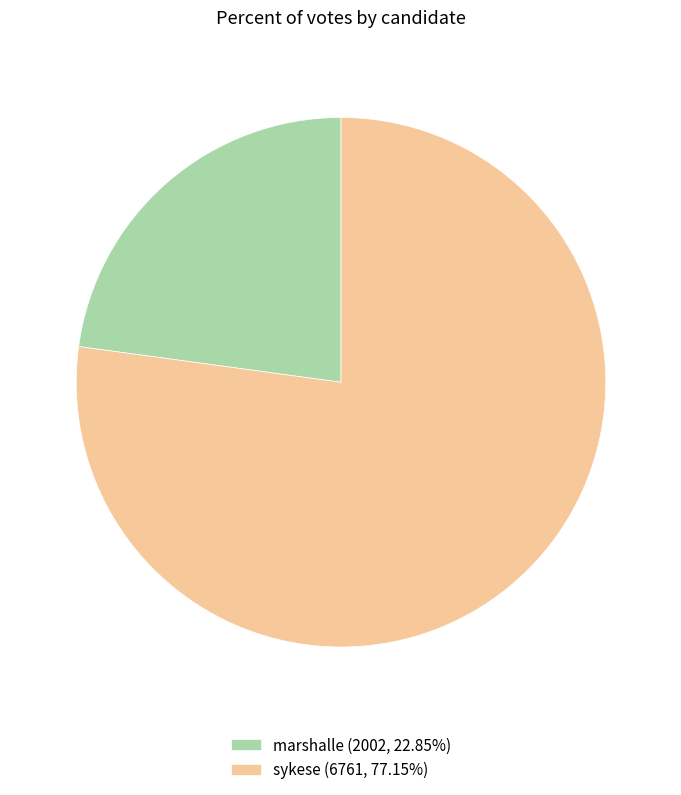

What is the ratio of the value at marshalle (2002, 22.85%) to the value at sykese (6761, 77.15%)?

0.3